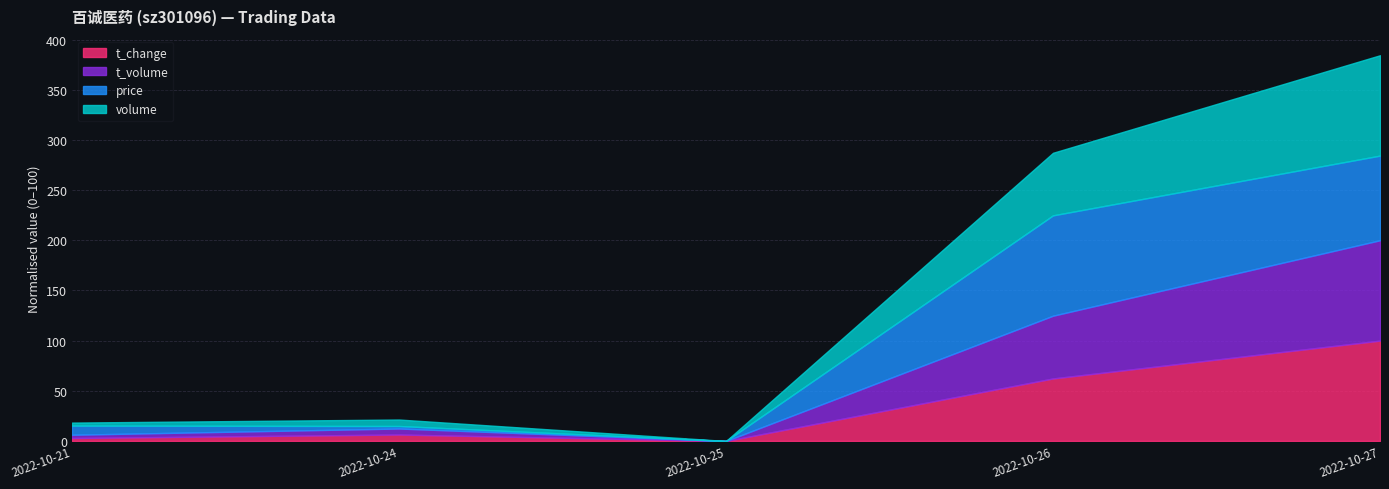

The value of t_change at 2022-10-26 is 62.3. True or false?

True